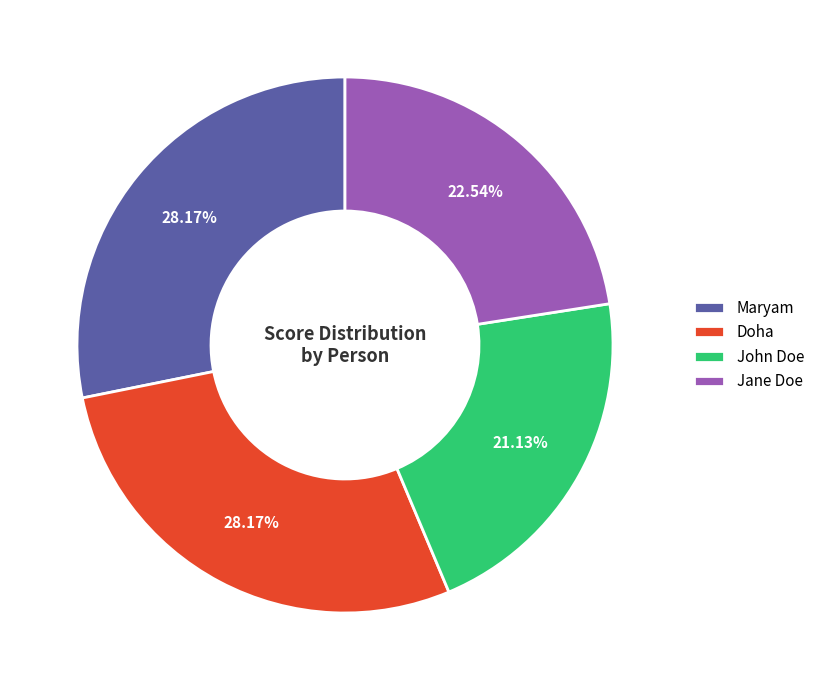

How many segments does this pie chart have?

4